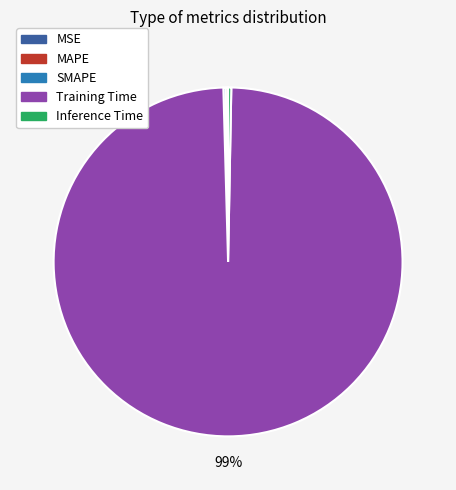

The Inference Time slice represents 0% of the pie. True or false?

True